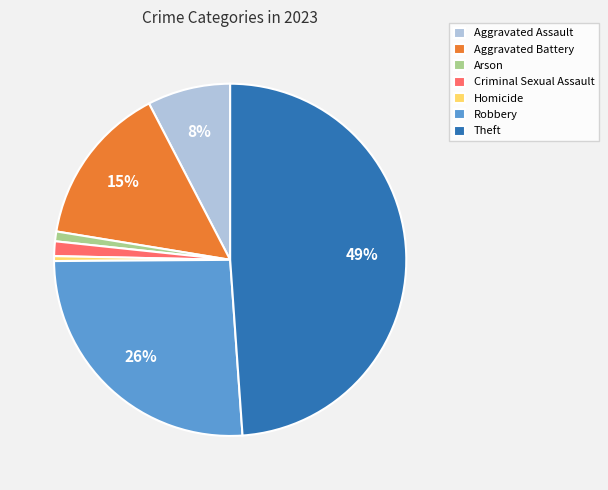

What is the largest slice in the pie chart?

Theft